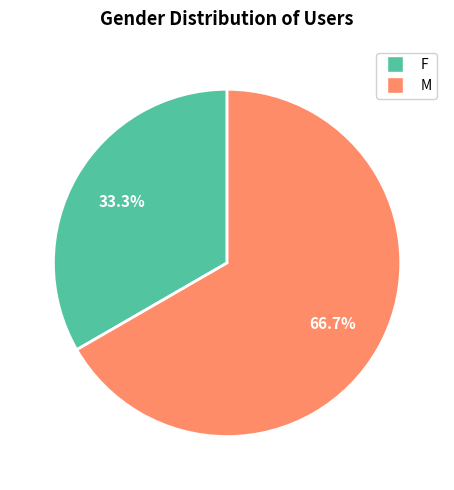

What is the ratio of the value at F to the value at M?

0.5